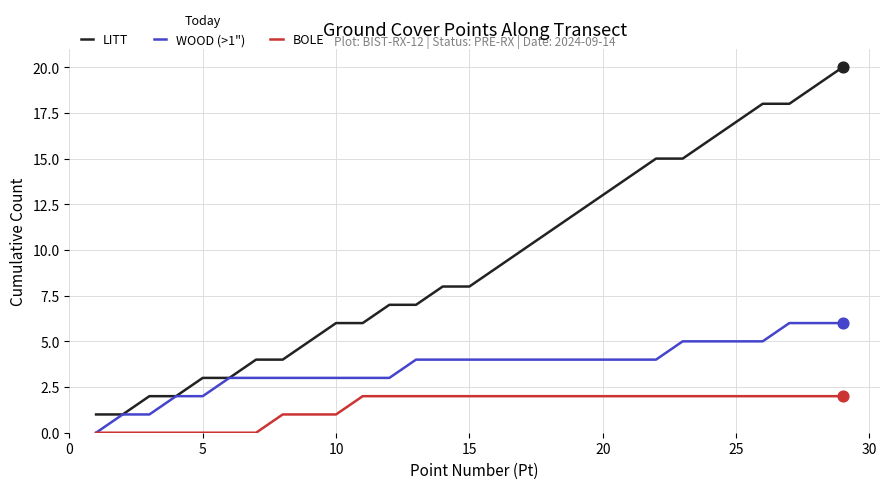

Which series has the largest range (max minus min)?

LITT